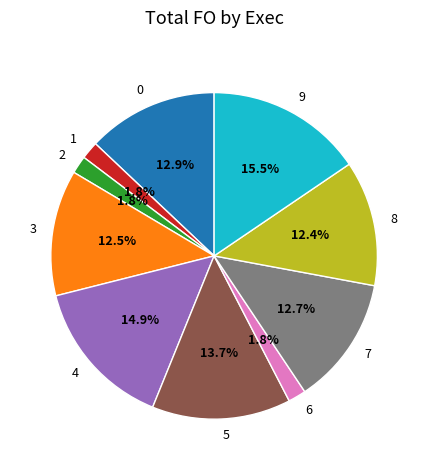

Which category has the biggest portion of the pie?

9